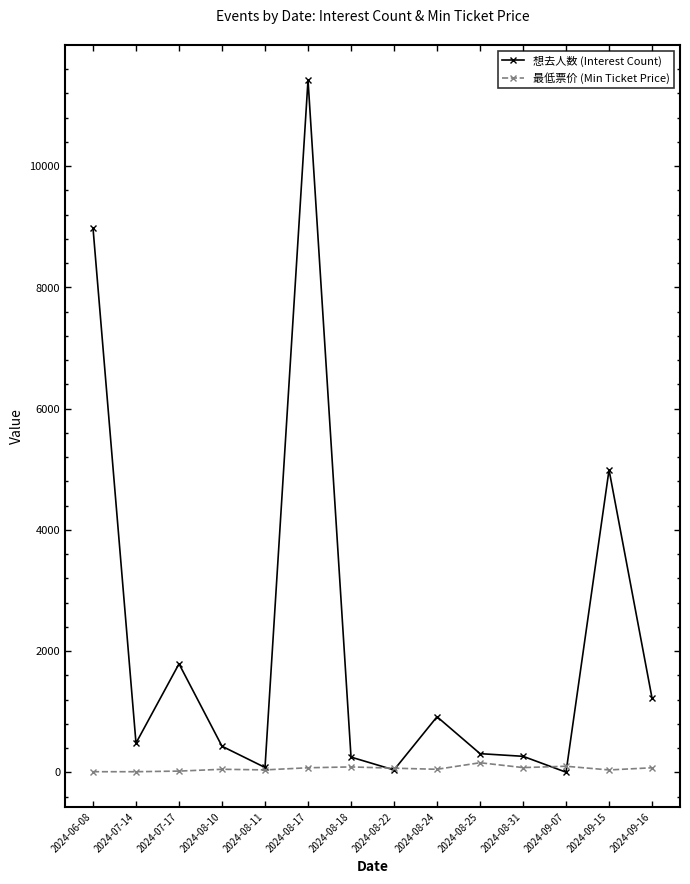

What is the label of the 6th point from the left?

2024-08-17